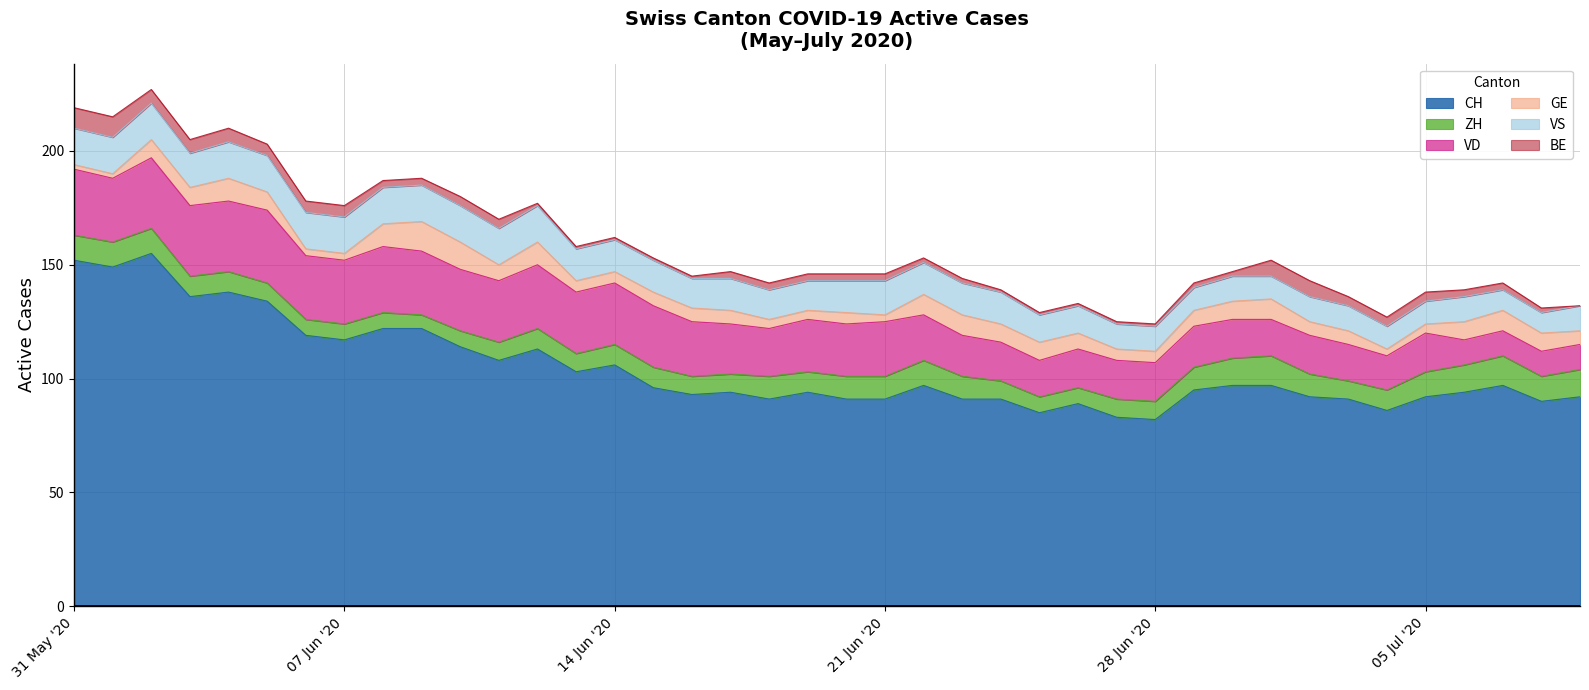

Which series has the largest total across all categories?

CH